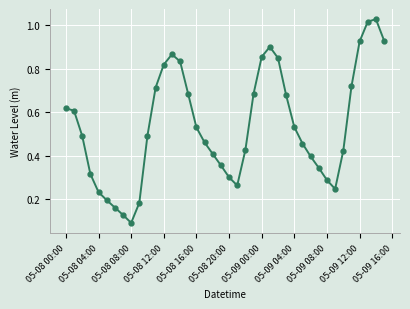

How many points are lower than both their immediate neighbors (excluding endpoints)?

3